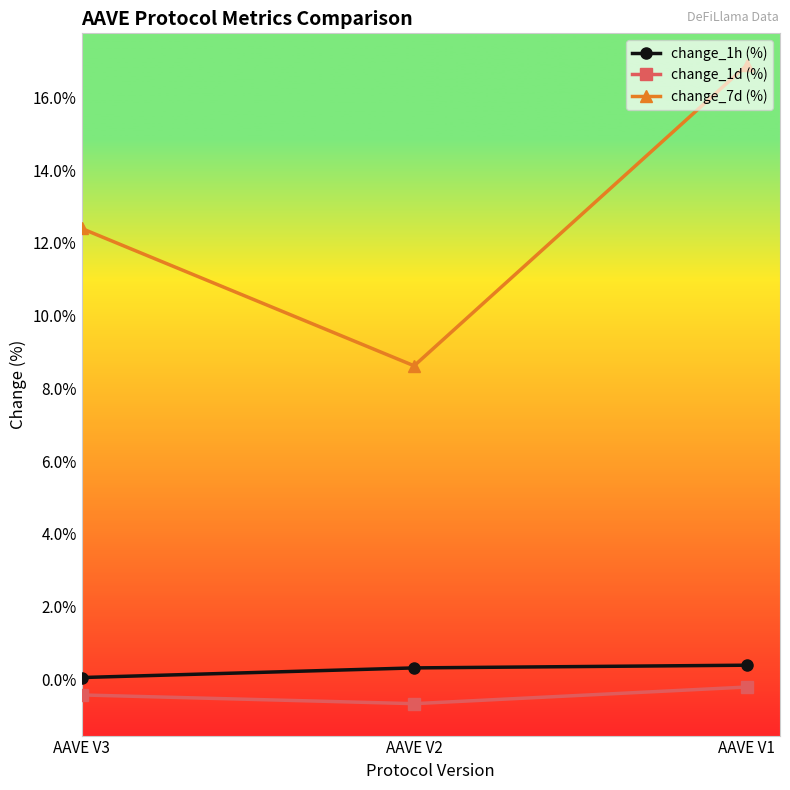

What is the minimum value for change_1d (%)?

-0.7